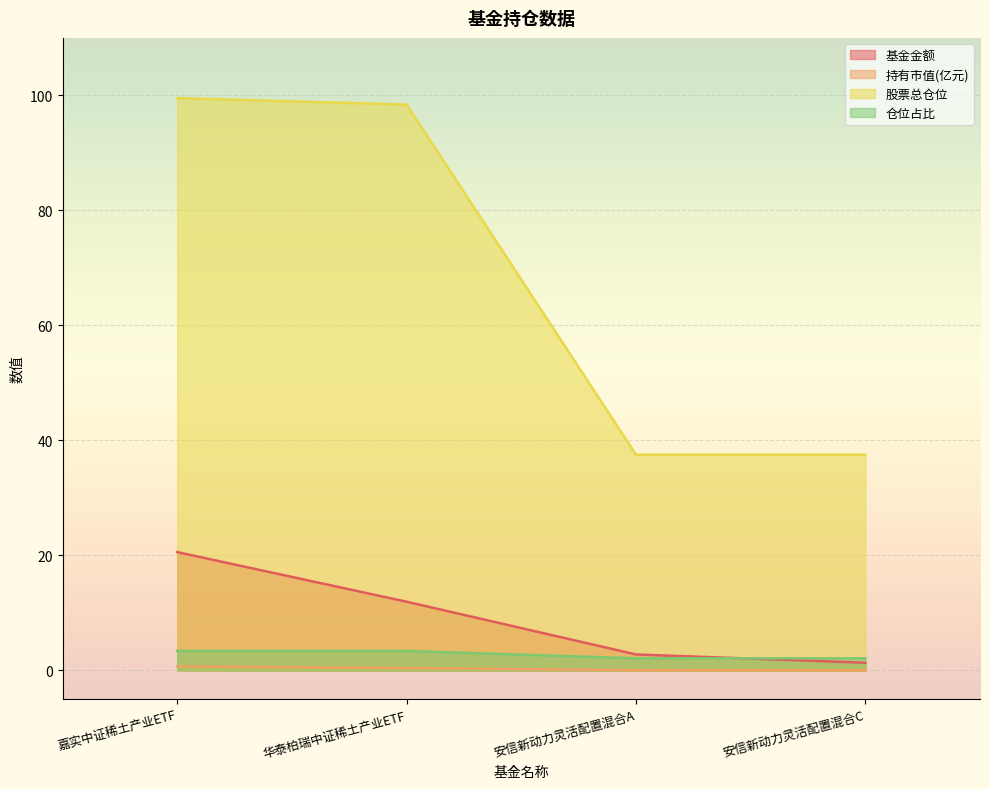

True or false: 持有市值(亿元) and 股票总仓位 intersect in this chart.

False